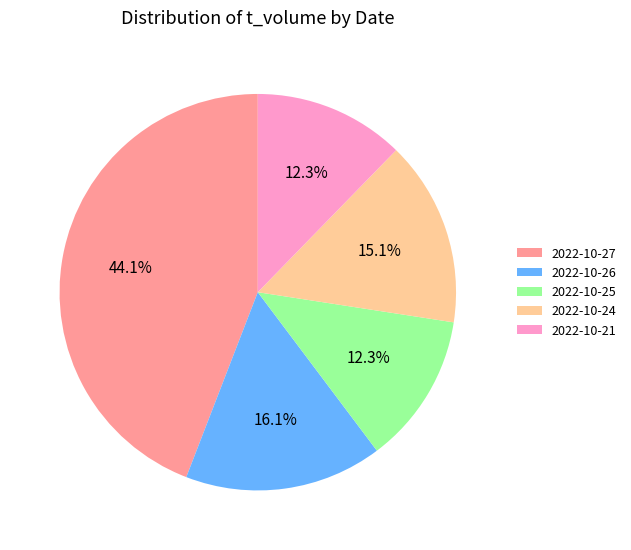

Which has a higher value, 2022-10-21 or 2022-10-27?

2022-10-27